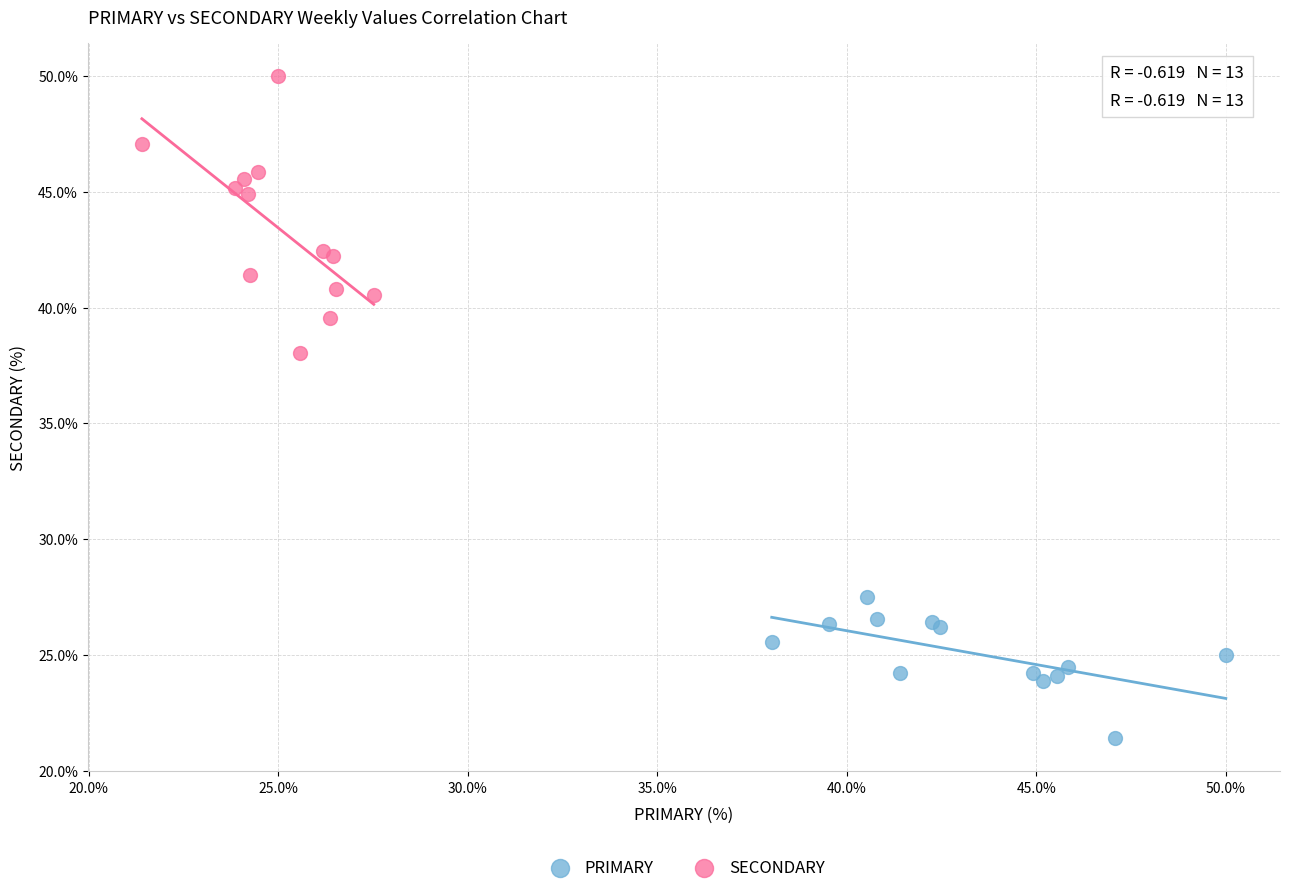

What are all the series names shown in the legend?

PRIMARY, SECONDARY